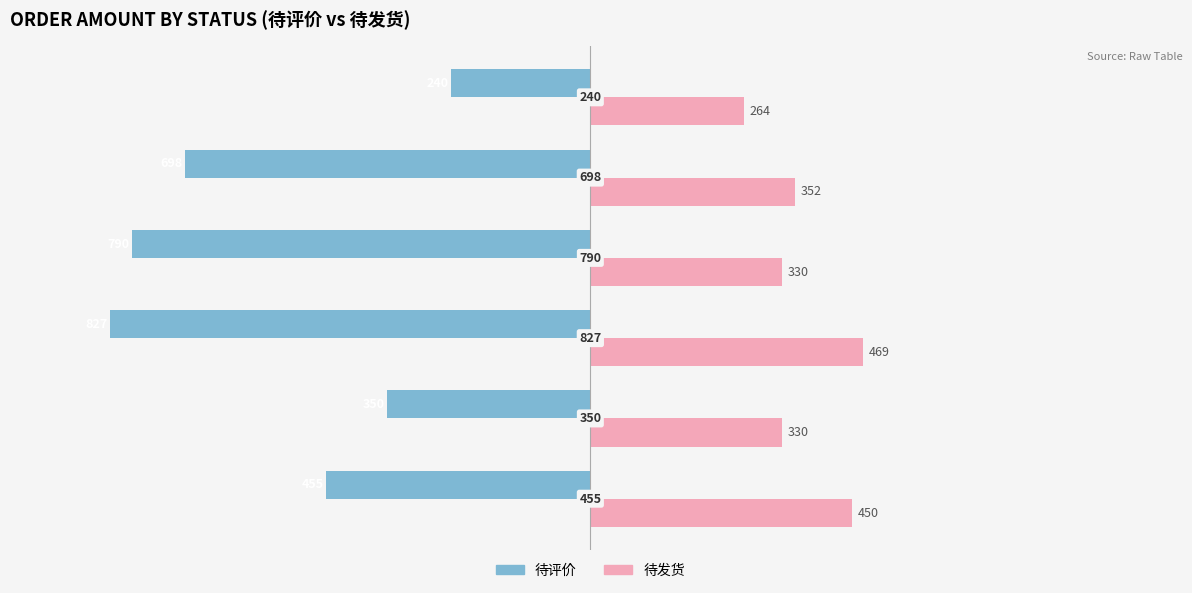

What are all the series names shown in the legend?

待评价, 待发货